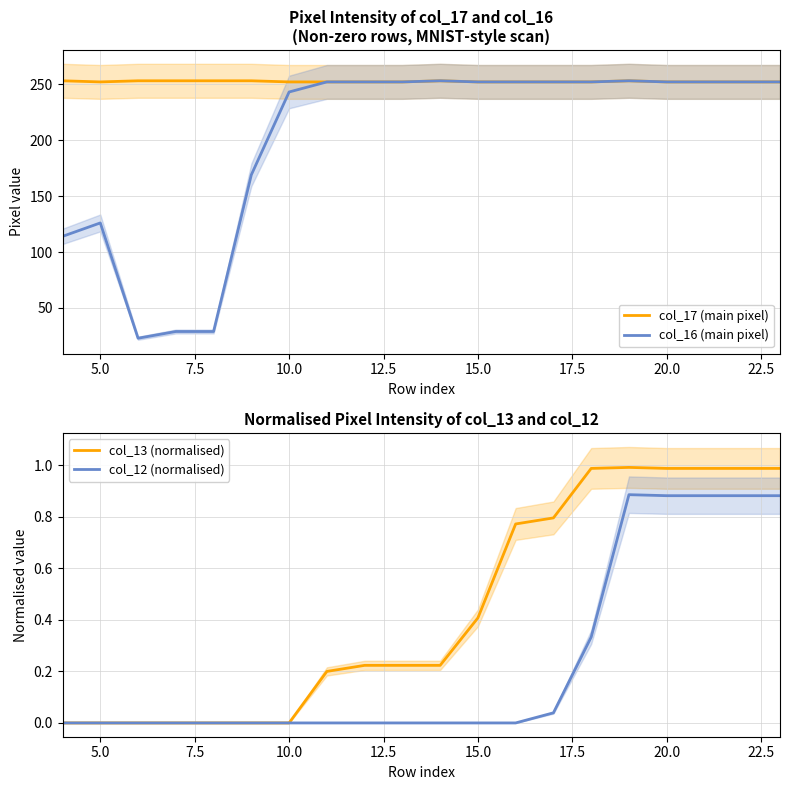

The col_13 (normalised) series shows 0.0 at 5.0. True or false?

True